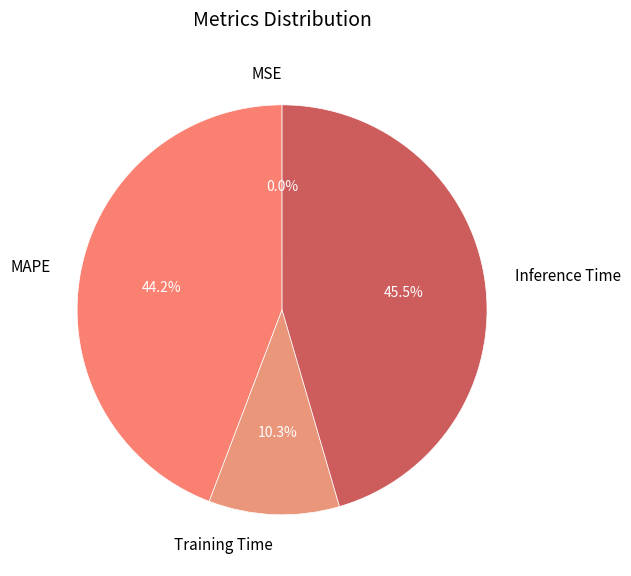

Is there a majority slice in this chart?

No